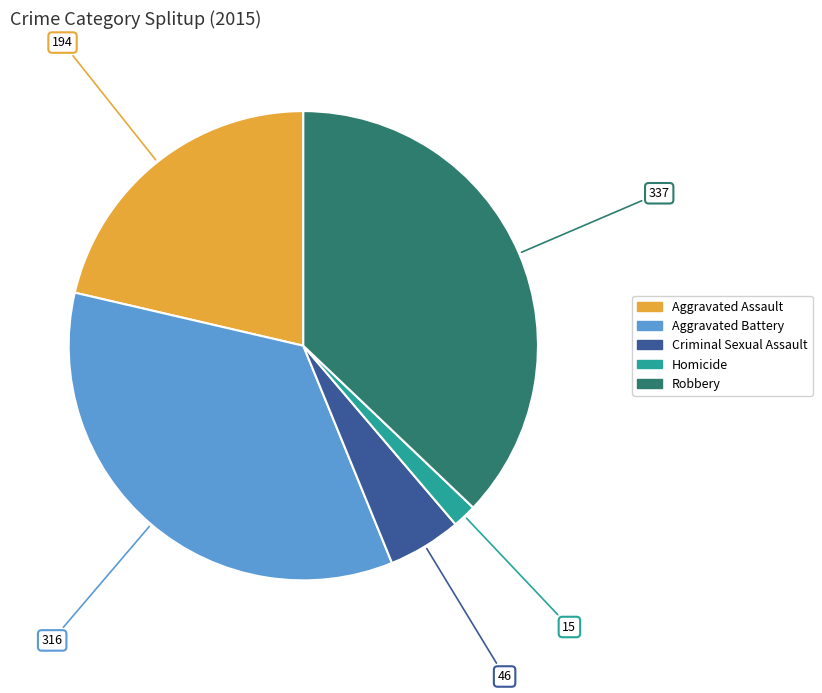

True or false: Robbery accounts for 37% of the total.

True